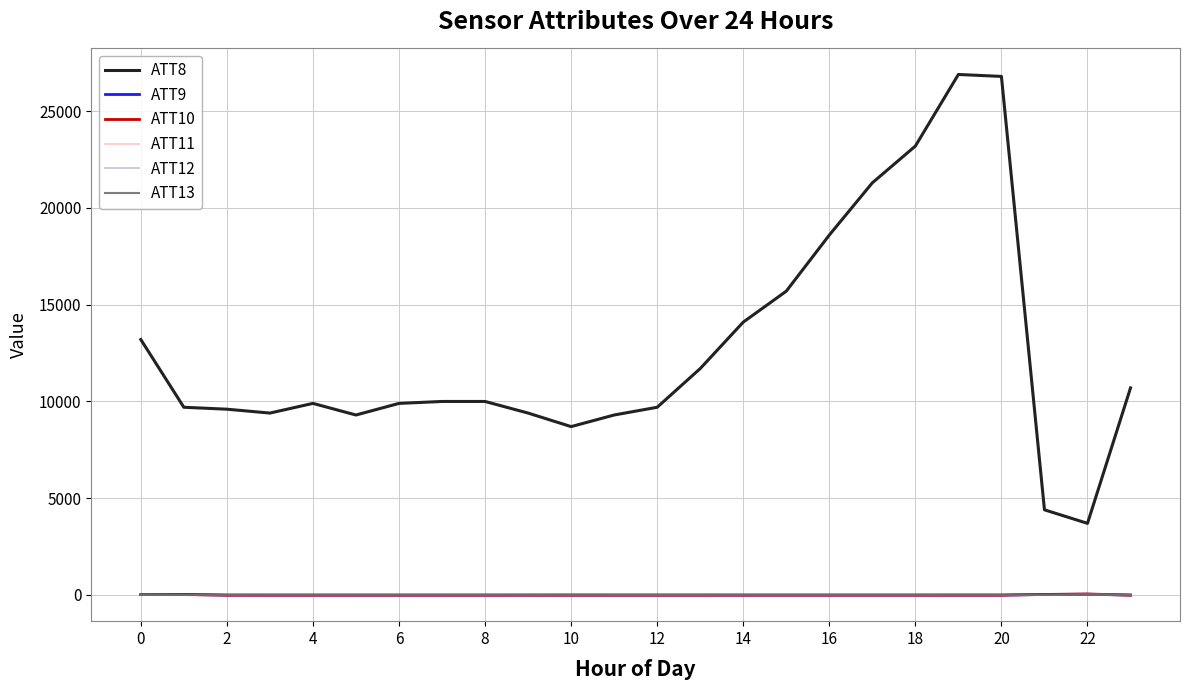

Which series has the largest range (max minus min)?

ATT8